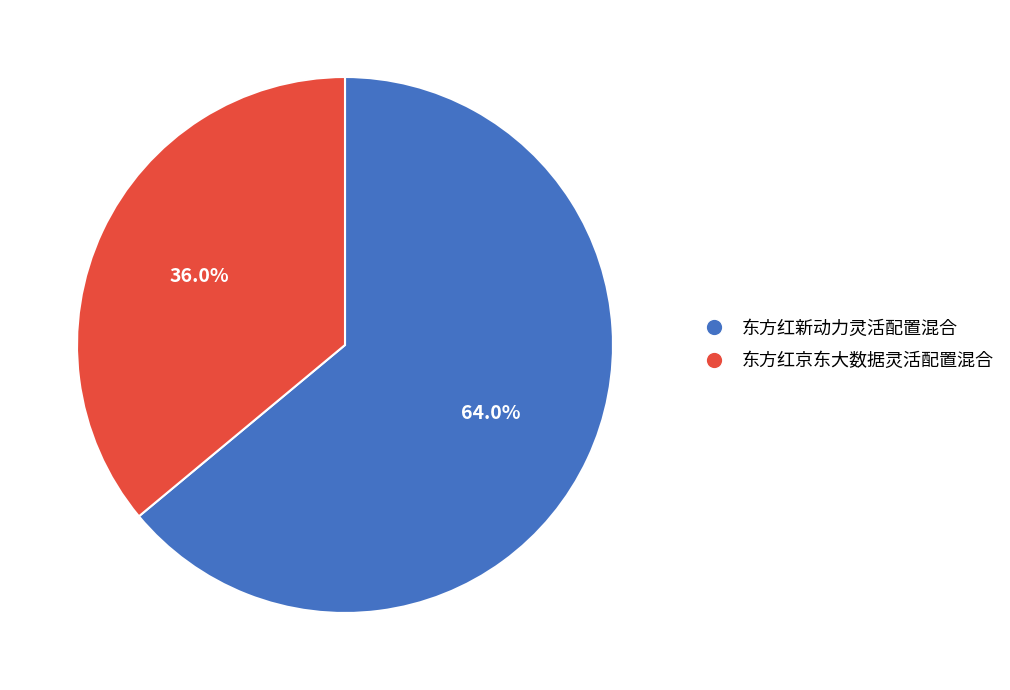

Which category accounts for the majority?

东方红新动力灵活配置混合